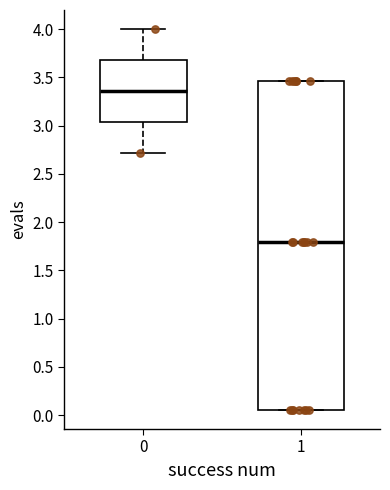

Which box has the lowest median line?

1